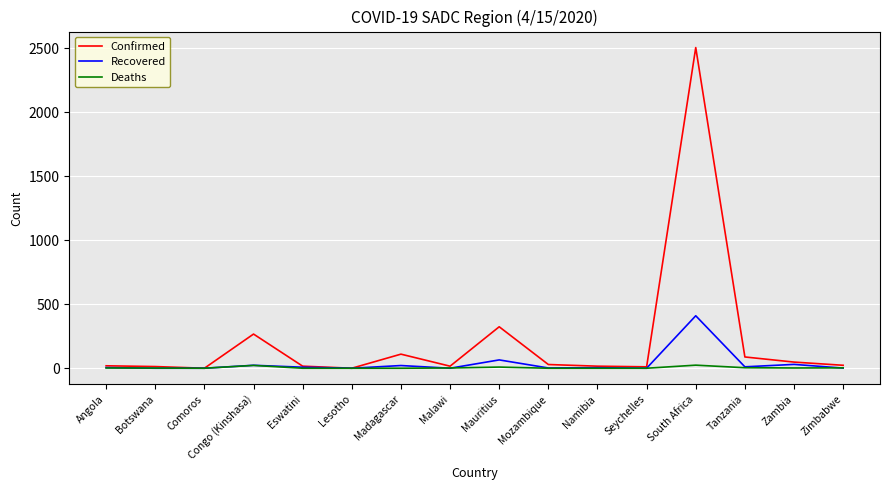

The value of Deaths at Comoros is 0. True or false?

True